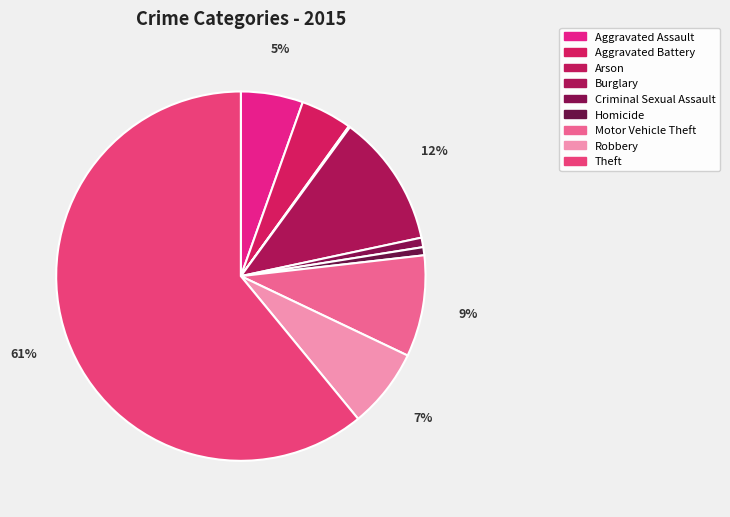

How many slices are in this pie chart?

9